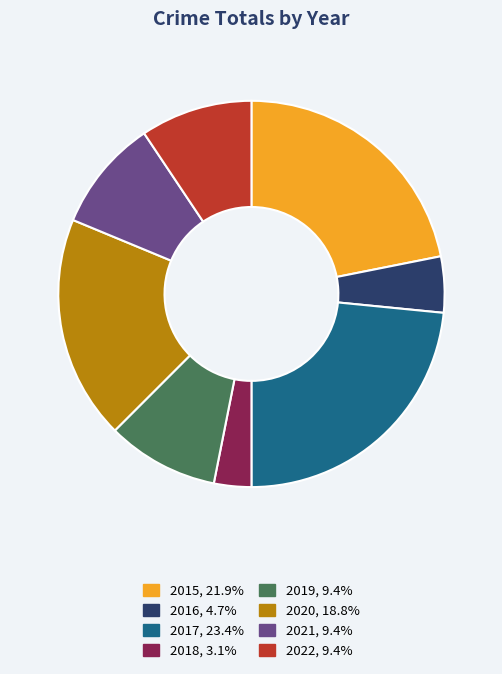

Does 2016, 4.7% represent more than half of the total?

No